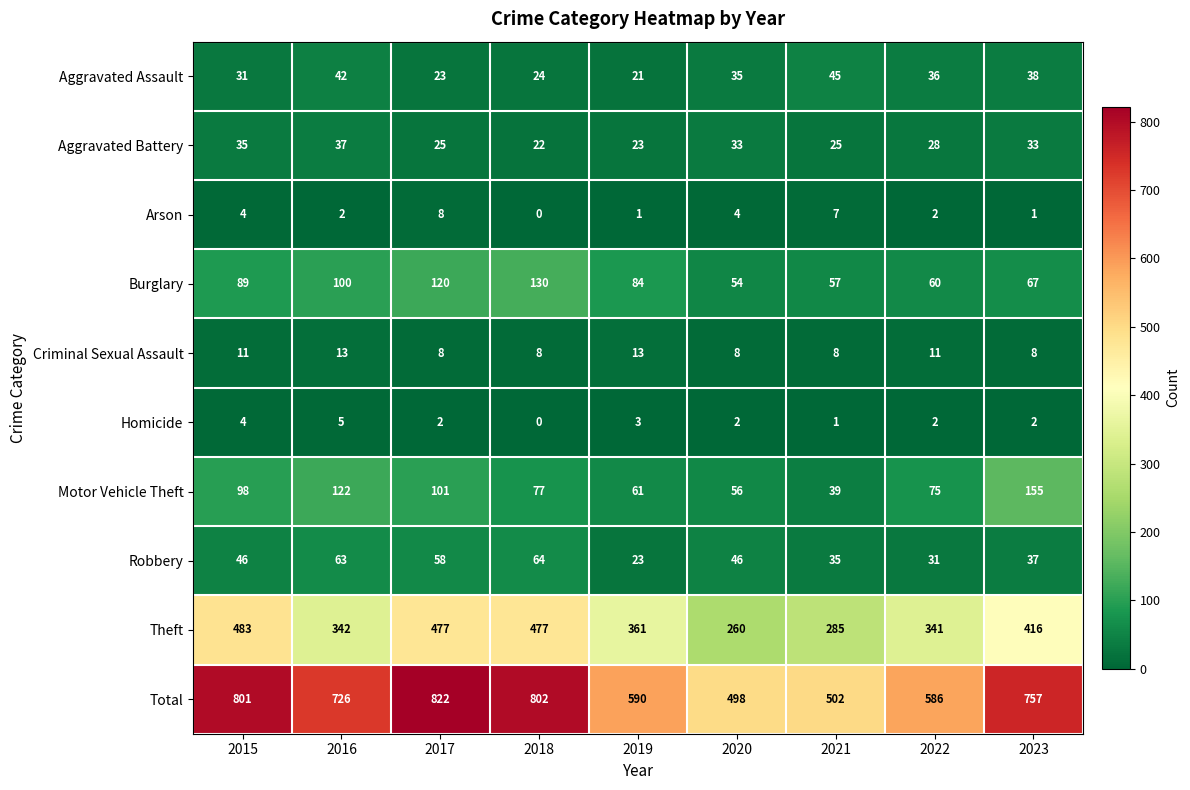

Rank the series by their maximum value, from lowest to highest.

Homicide, Arson, Criminal Sexual Assault, Aggravated Battery, Aggravated Assault, Robbery, Burglary, Motor Vehicle Theft, Theft, Total